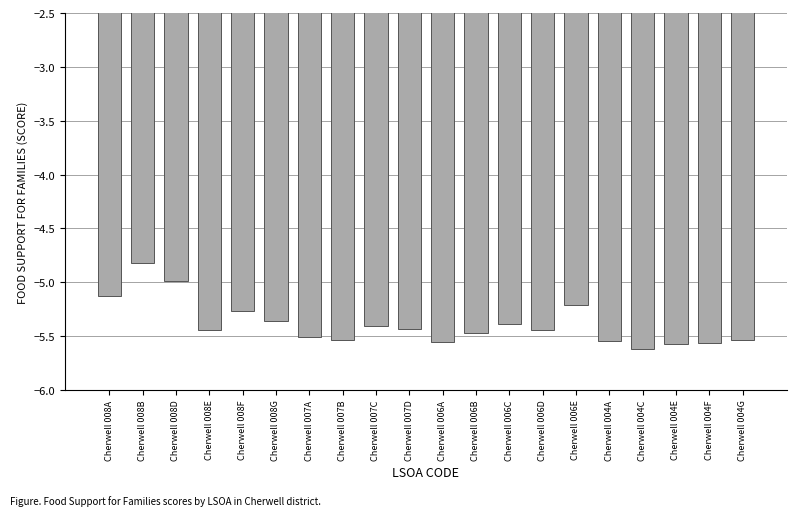

Is it true that the value at Cherwell 006D is -5.4?

True